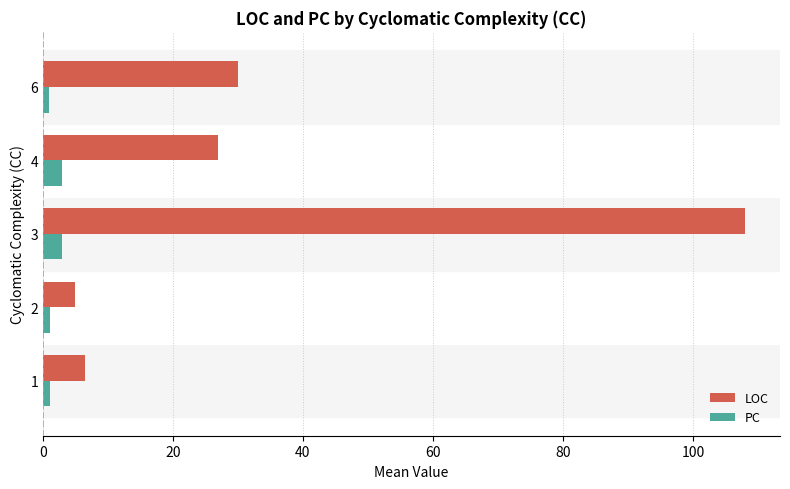

At which category is the sum across all series the highest?

3